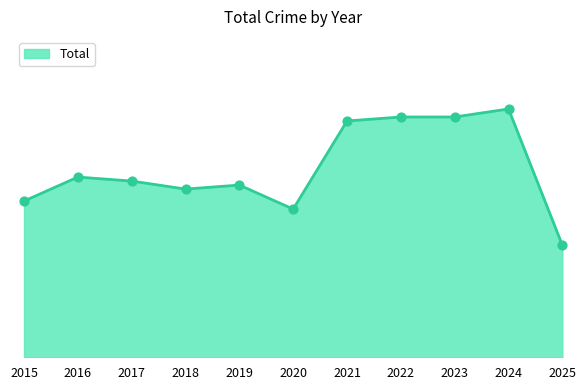

Is this an area chart (filled region under the line)?

Yes